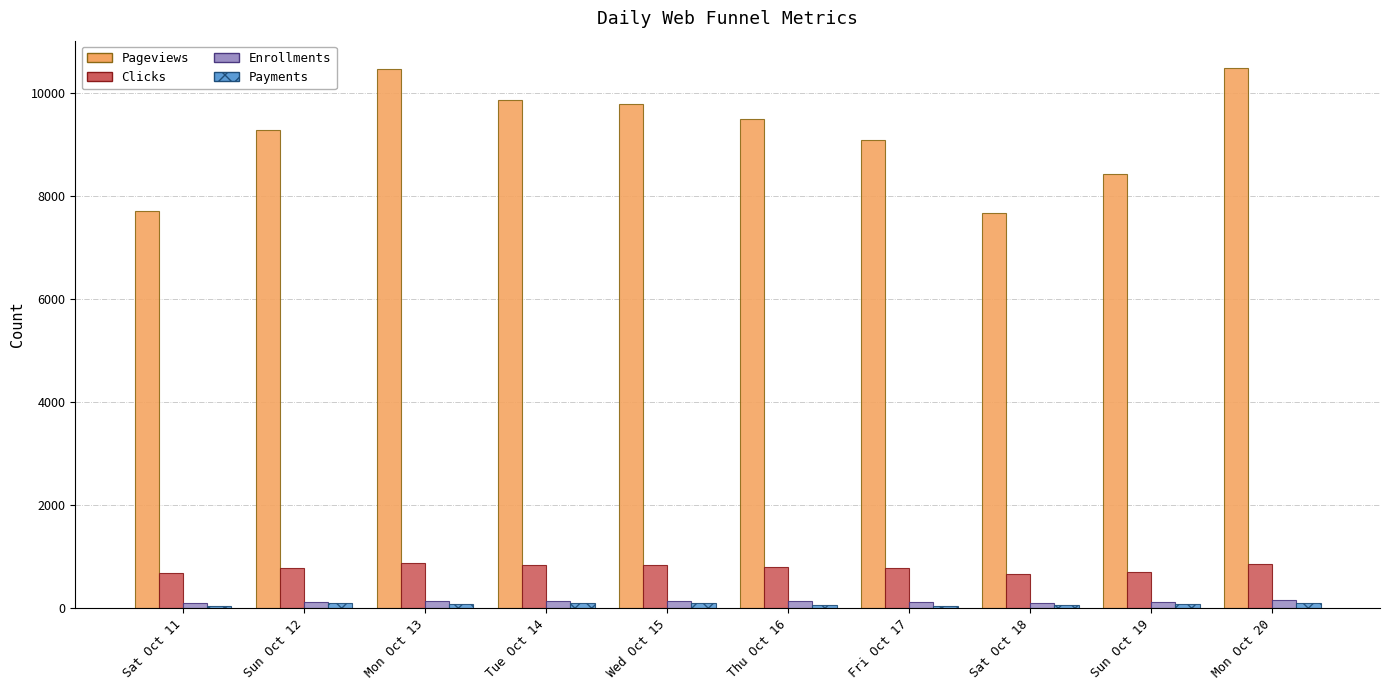

How many bars are there in each group?

4